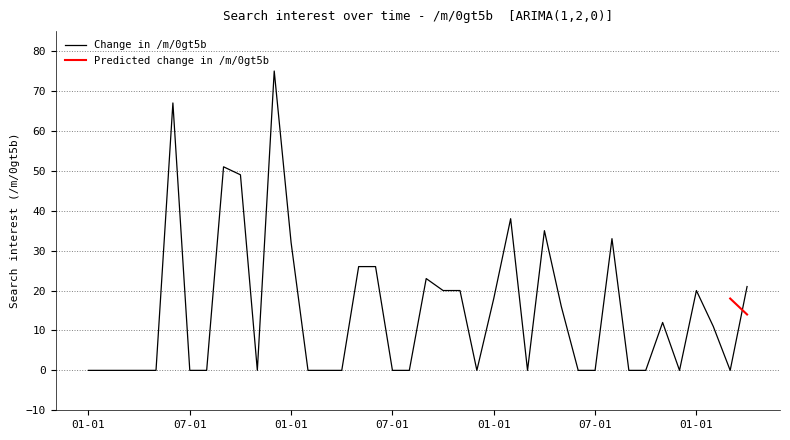

Which category has the lowest value across all series?

01-01